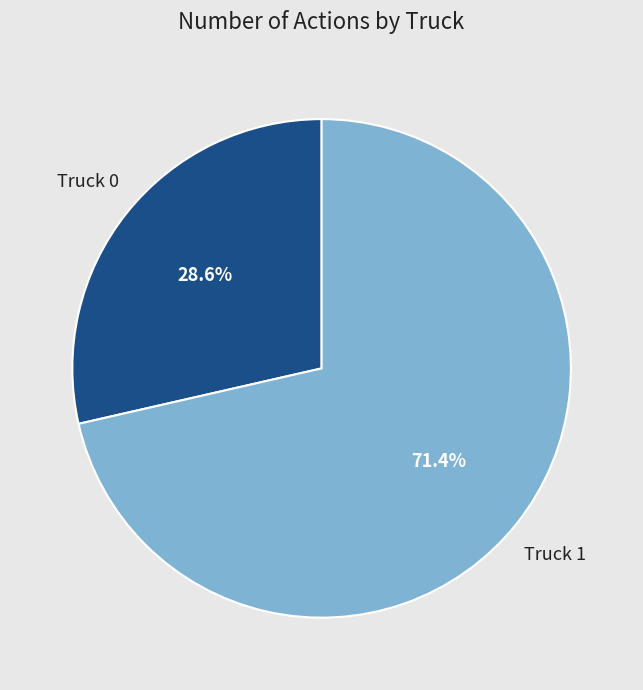

Count the number of slices in the pie.

2